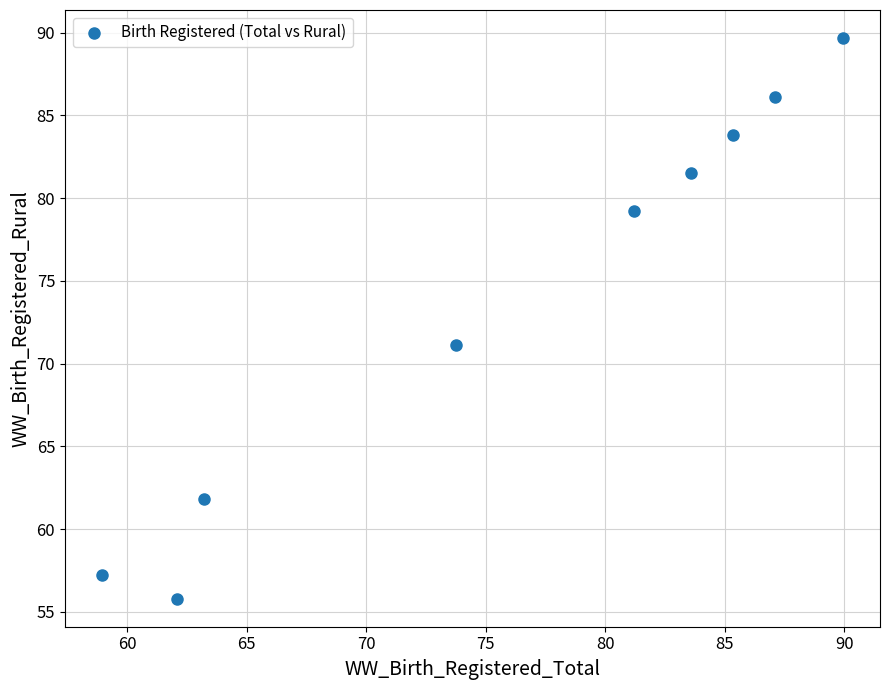

What Y value in the scatter plot is closest to 72?

71.2